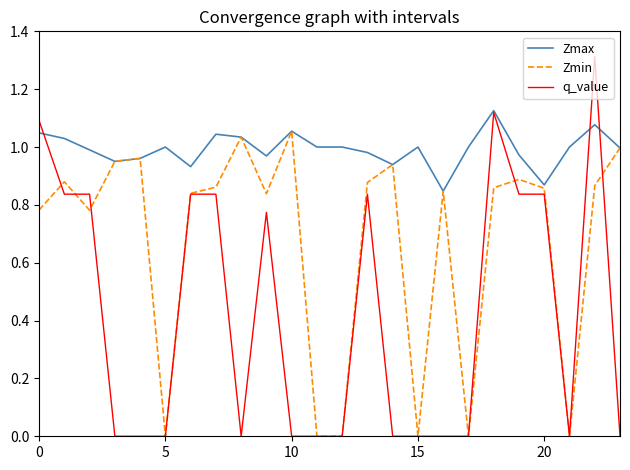

What are all the series names shown in the legend?

Zmax, Zmin, q_value